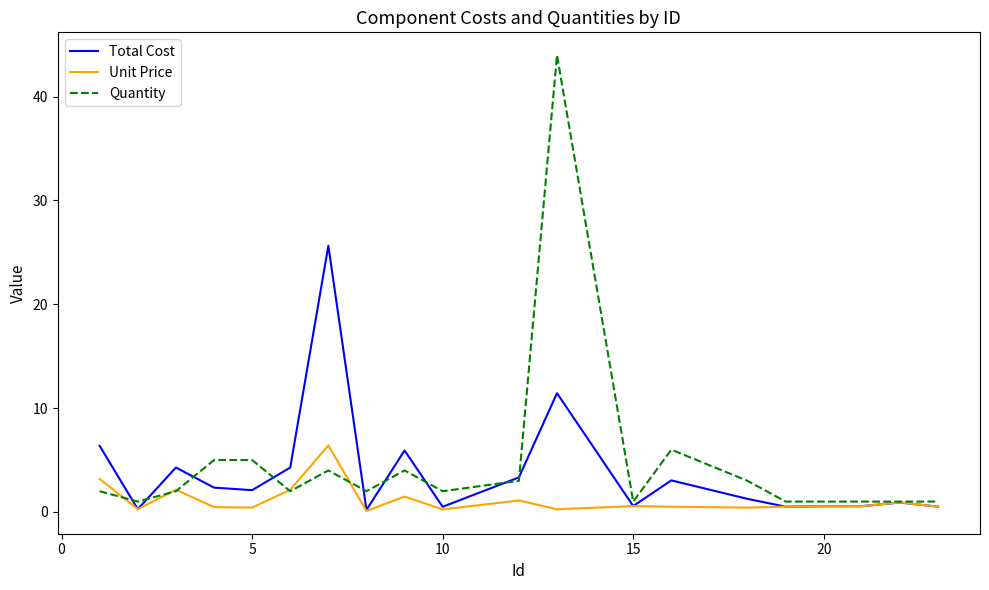

Rank the series by their maximum value, from lowest to highest.

Unit Price, Total Cost, Quantity